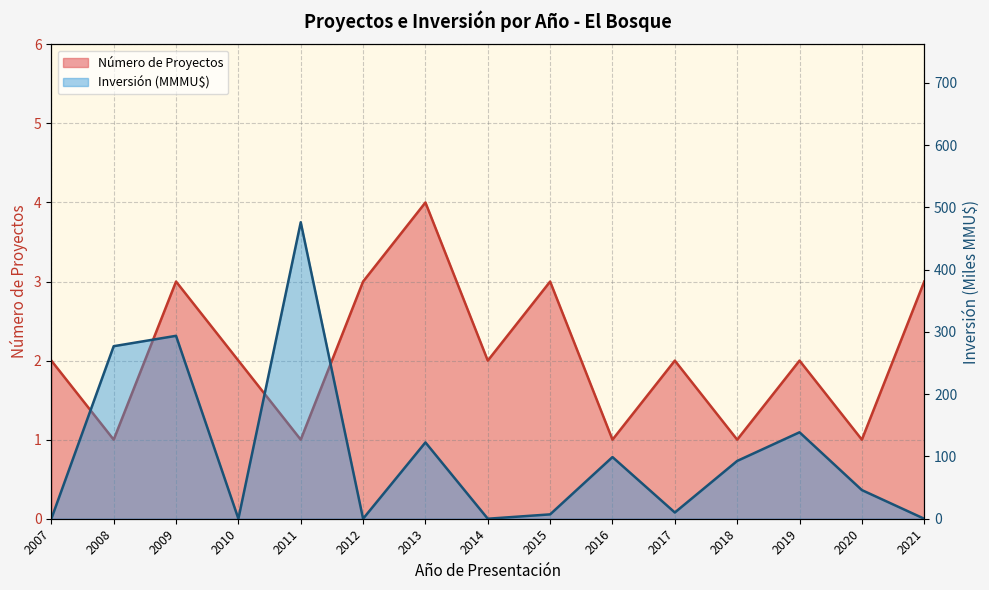

Which label corresponds to the smallest value in the chart?

2007